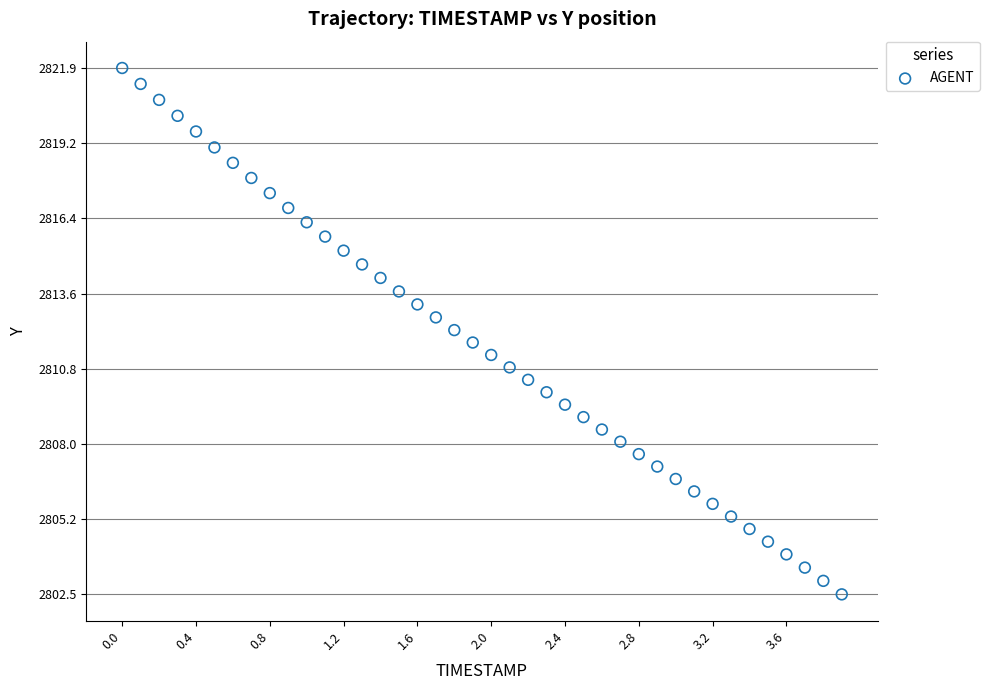

What is the range of X values (max minus min)?

3.9